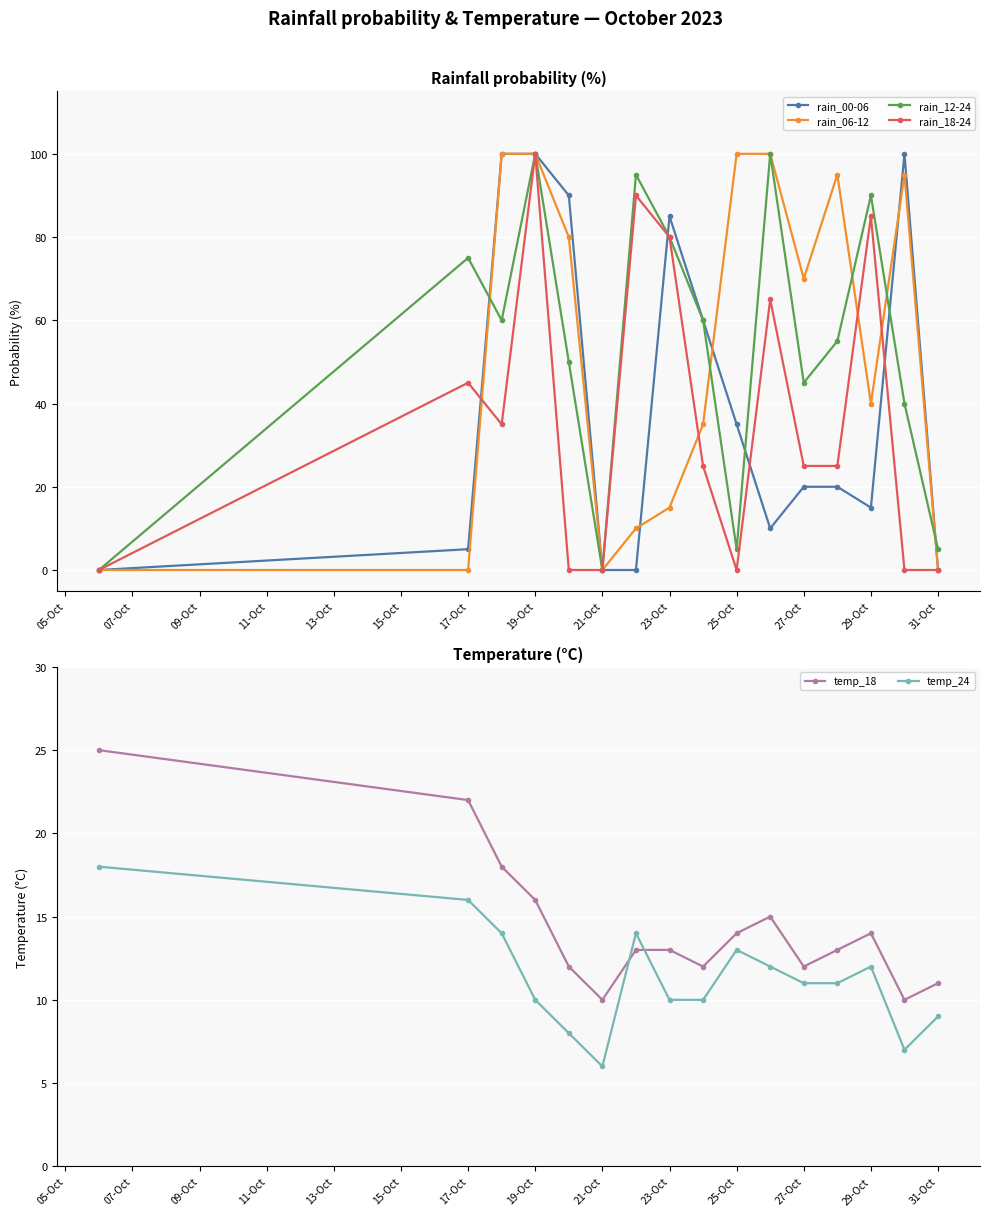

Is it true that rain_06-12 equals 0 at 31-Oct?

True